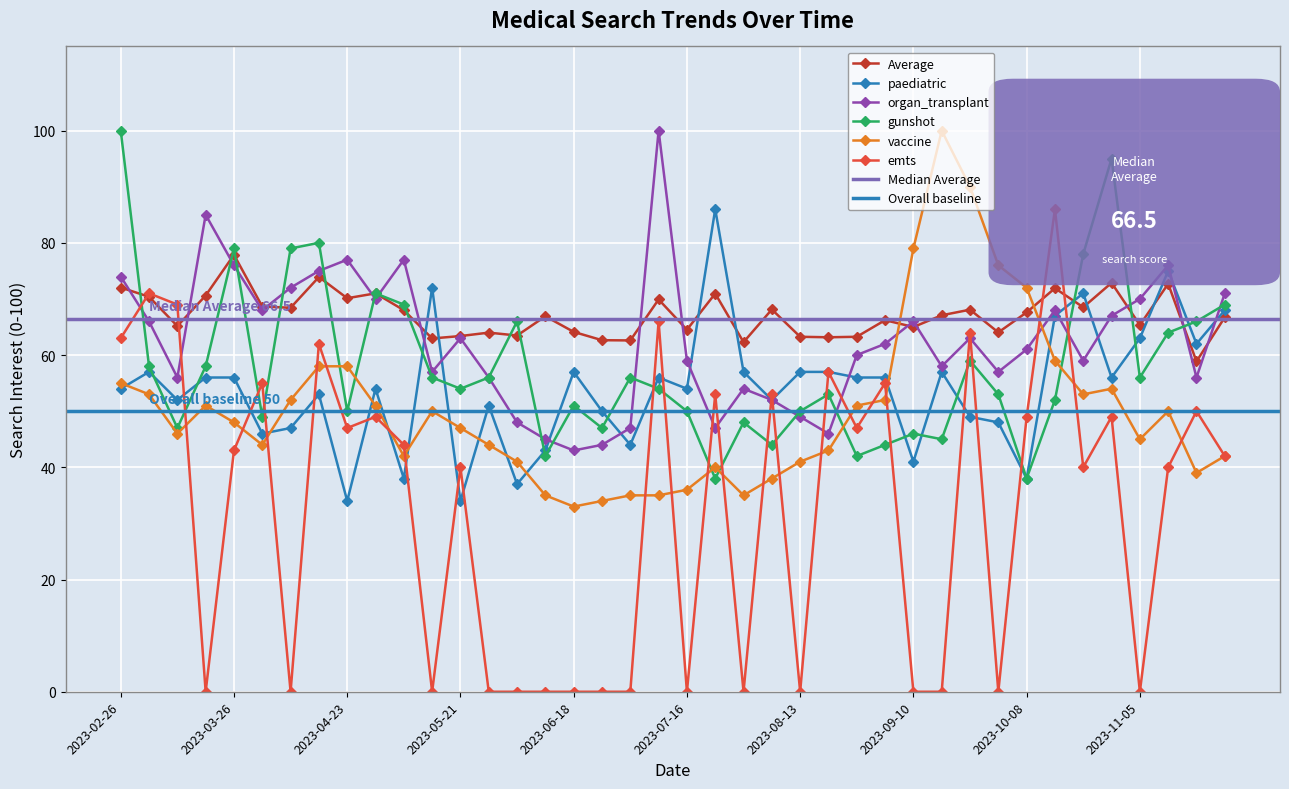

After their last crossing, which series has the higher values: organ_transplant or vaccine?

organ_transplant